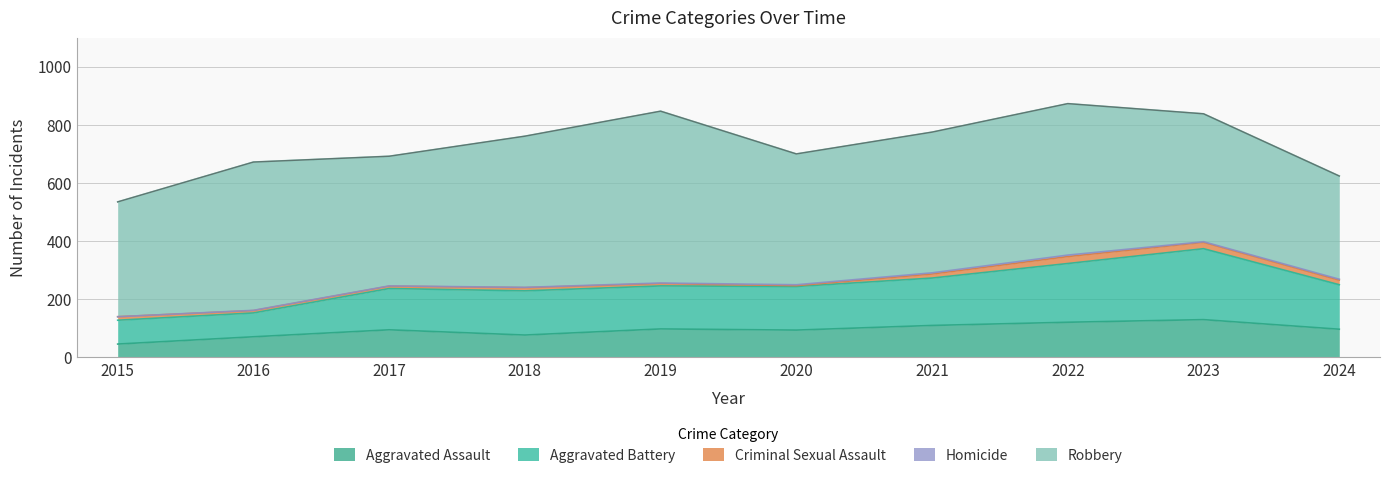

What is the value of the Homicide point at the 9th from the left?

2